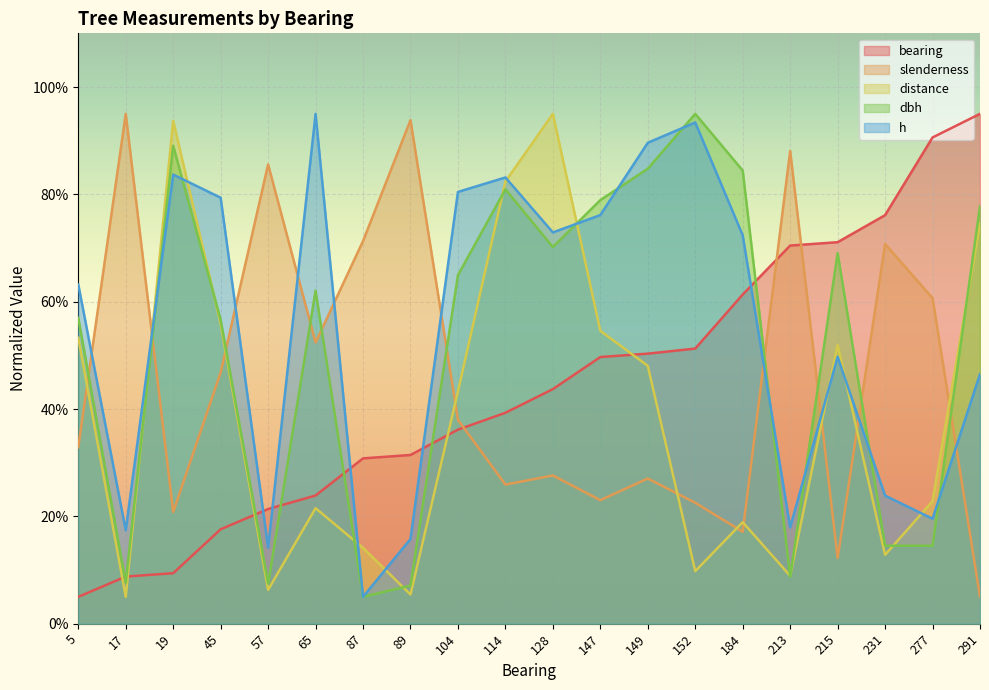

Reading left to right, extract all data points from this chart.

bearing: 5.0	8.8	9.4	17.6	21.4	23.9	30.8	31.4	36.2	39.3	43.7	49.7	50.3	51.3	61.3	70.5	71.1	76.1	90.6	95.0
slenderness: 32.9	95.0	20.8	46.8	85.6	52.4	71.3	93.8	38.0	25.9	27.6	23.0	27.1	22.5	17.1	88.1	12.2	70.8	60.7	5.0
distance: 53.3	5.0	93.7	55.9	6.3	21.5	14.1	5.4	43.3	82.4	95.0	54.6	48.0	9.8	18.9	8.9	52.0	12.8	22.8	74.6
dbh: 57.0	7.6	89.1	56.6	7.4	62.1	5.0	7.1	64.9	80.9	70.2	78.9	84.8	95.0	84.4	8.8	69.0	14.5	14.5	77.8
h: 63.2	17.4	83.7	79.4	14.2	95.0	5.0	15.8	80.4	83.1	72.9	76.1	89.6	93.4	72.4	17.9	49.7	23.9	19.6	46.5